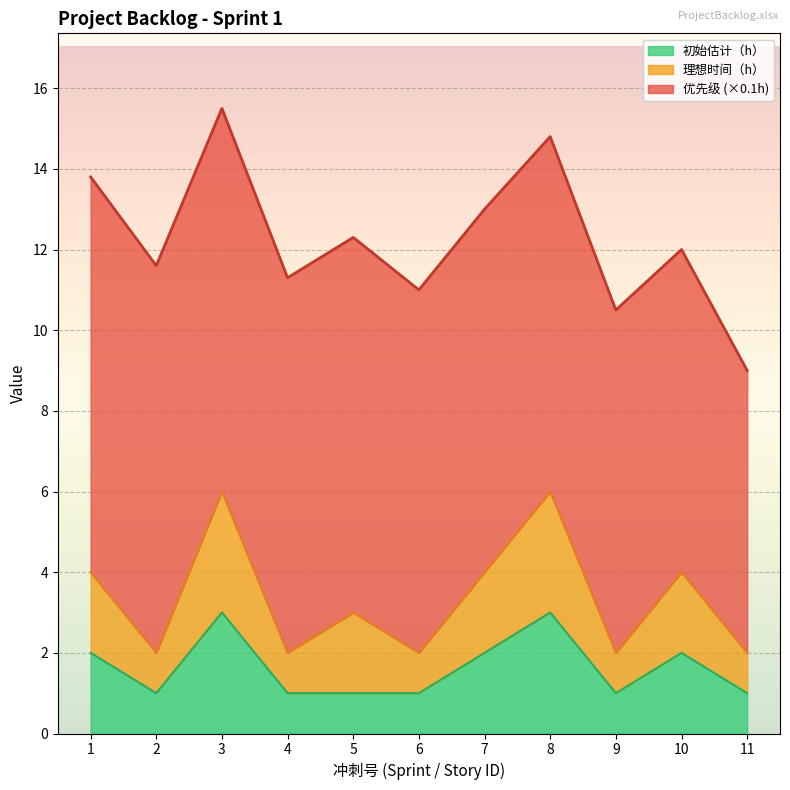

True or false: 初始估计（h） has a value of 2.0 at 1.

True